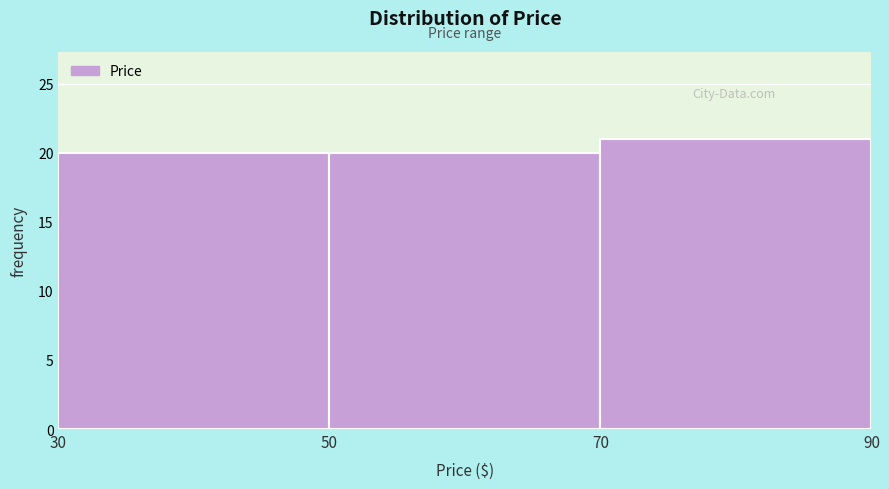

What is the height of the bar covering 70 to 90 on the x-axis? The values are not printed on the chart, so give them approximately, as read against the axis.

21